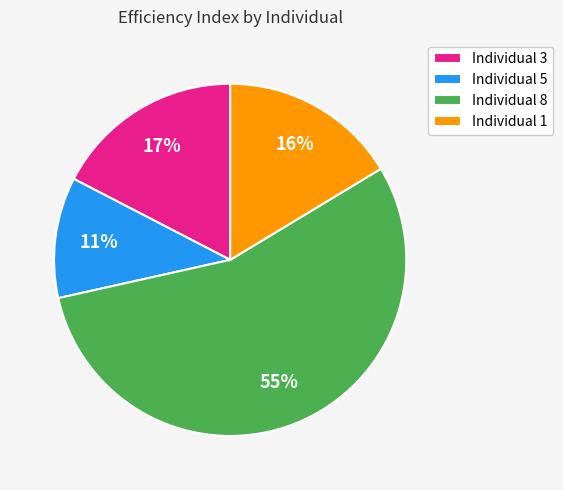

Does Individual 5 account for over 50% of the chart?

No